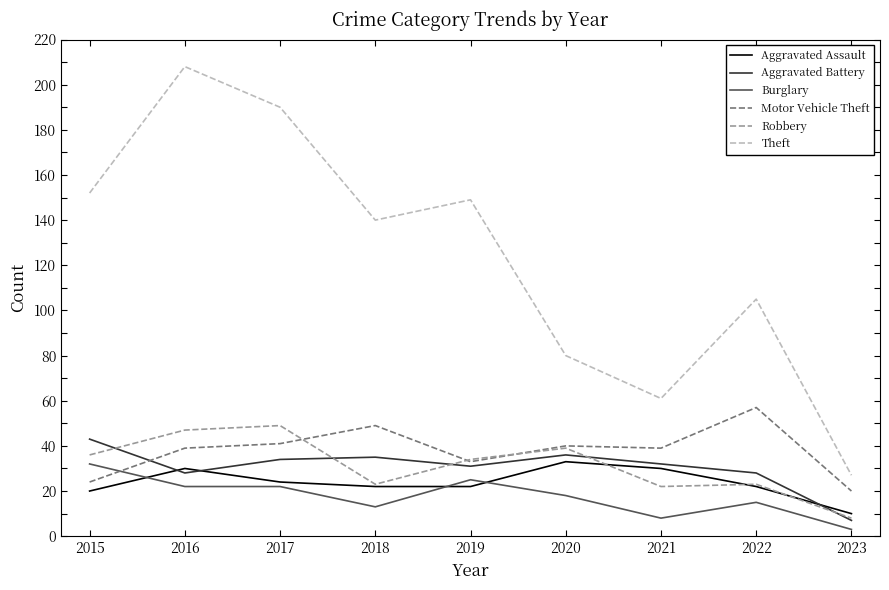

True or false: Motor Vehicle Theft and Theft cross at least once.

False